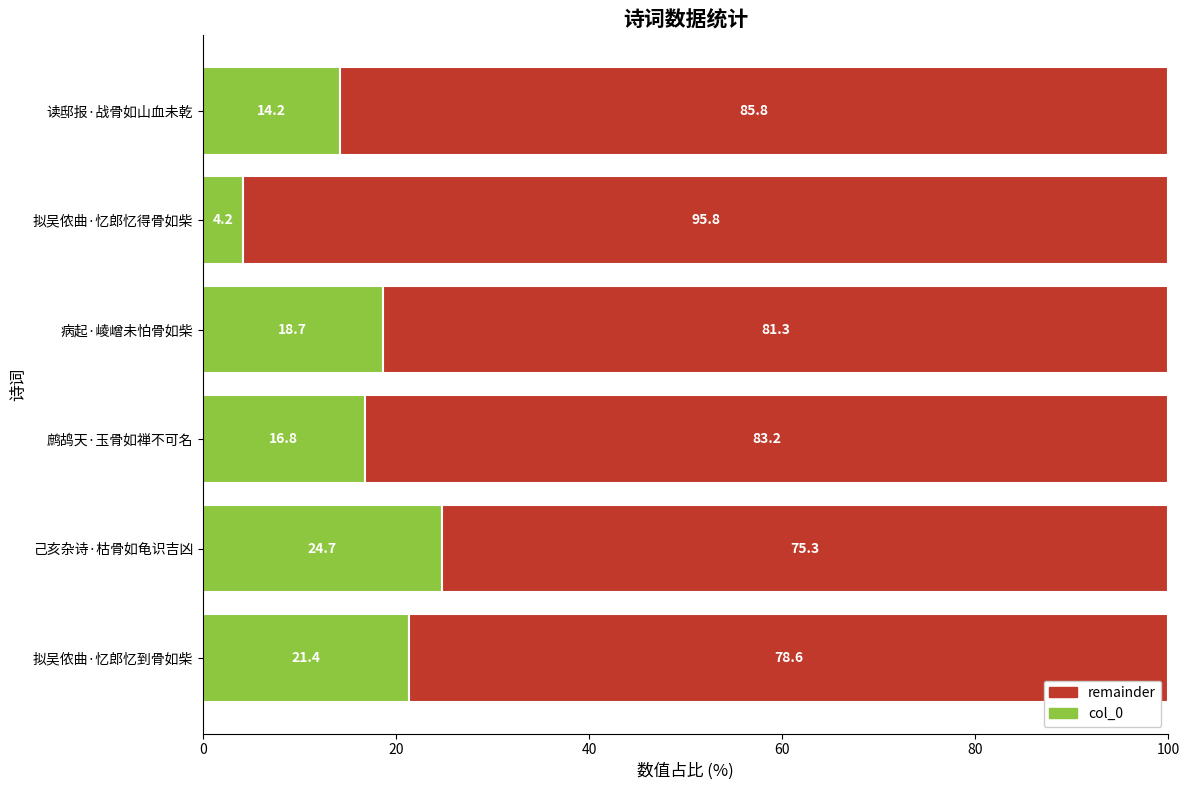

What is the average value of the col_0 series?

16.7